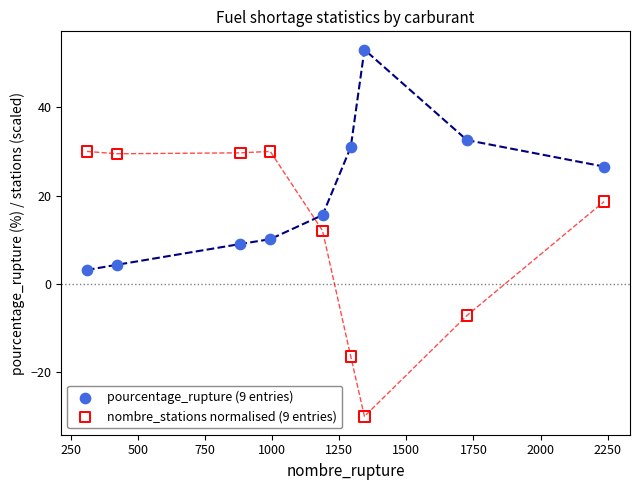

Which series has the widest spread of Y values?

nombre_stations normalised (9 entries)